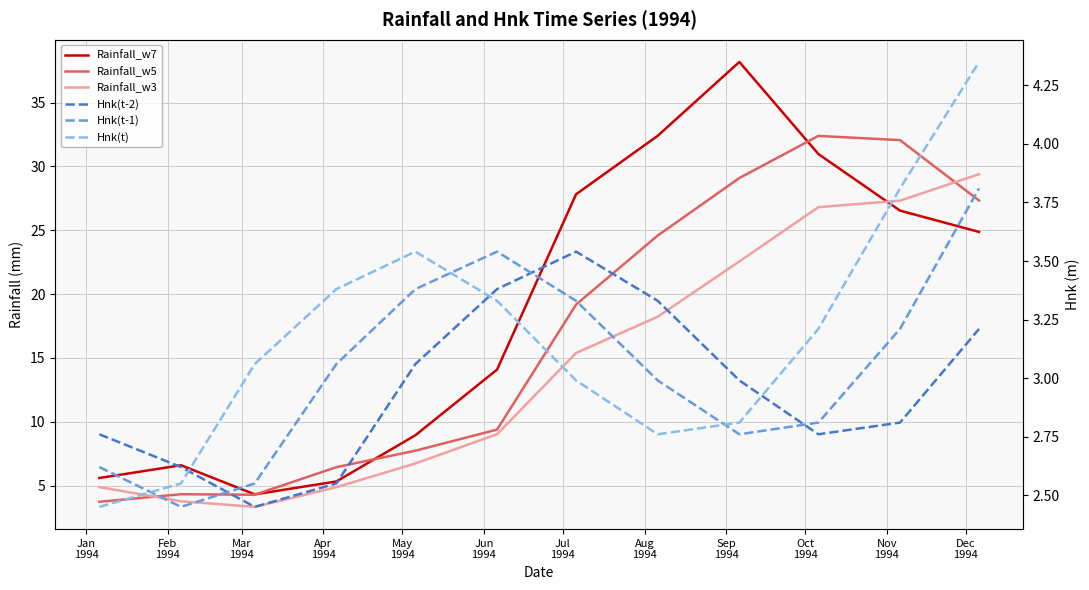

Which category has the lowest value in the Rainfall_w3 series?

Mar
1994